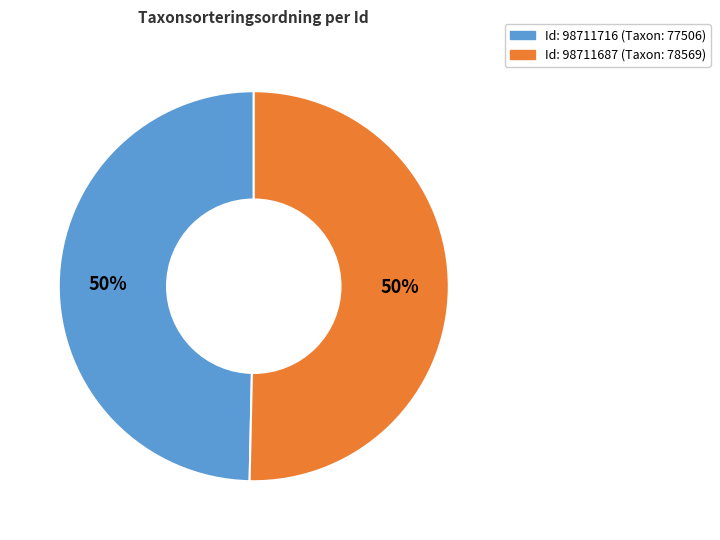

To the nearest percent, what is the average slice percentage?

50%